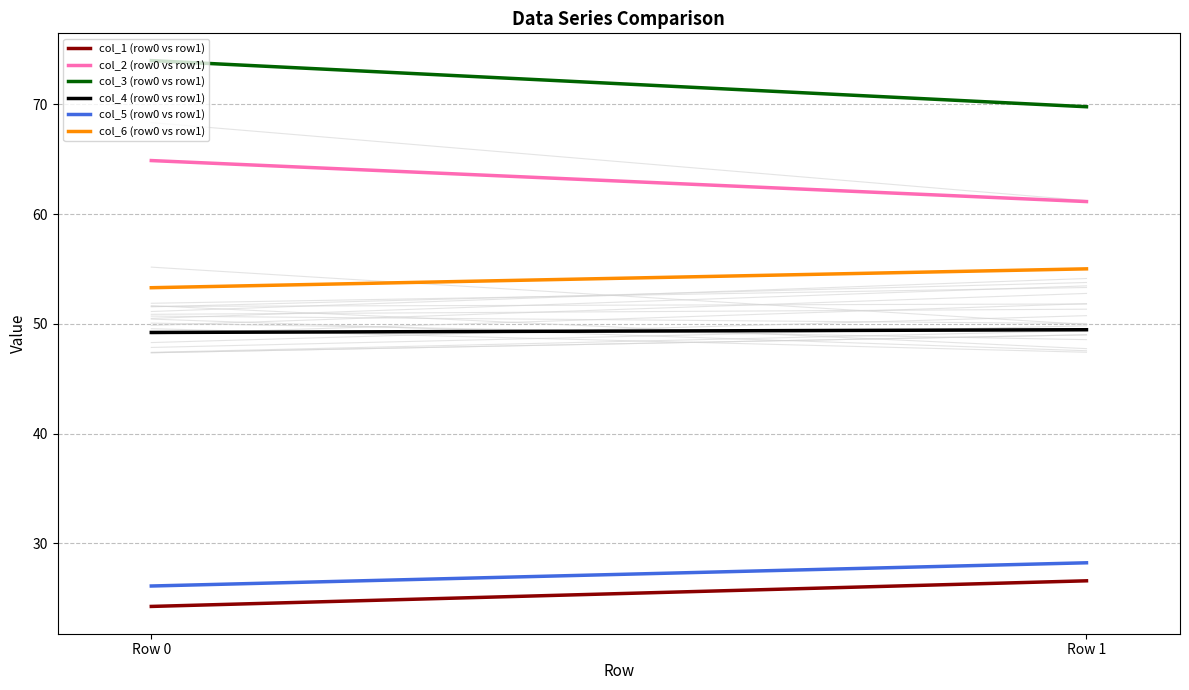

What is the value of the col_5 (row0 vs row1) point at the 1st from the left?

26.1